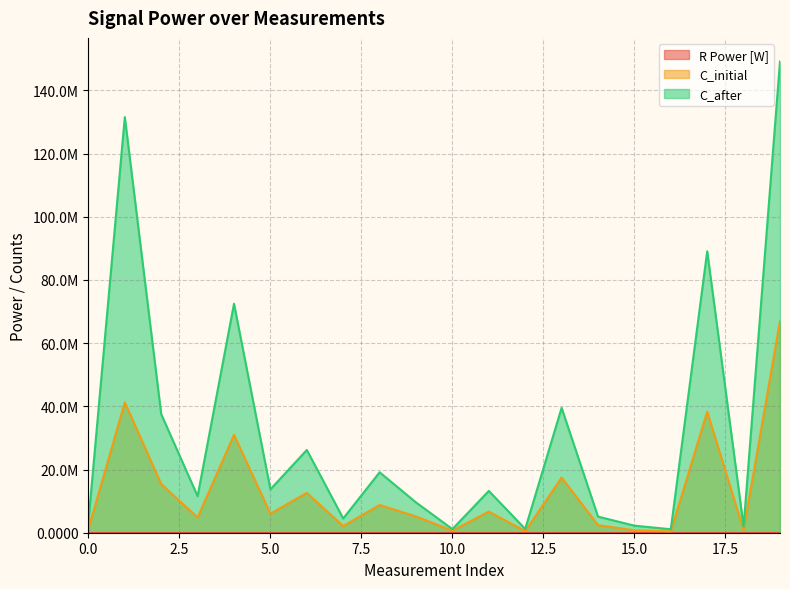

Reading left to right, list all the values displayed in this chart.

R Power [W]: 0.0	0.0	0.0	0.0	0.0	0.0	0.0	0.0	0.0	0.0	0.0	0.0	0.0	0.0	0.0	0.0	0.0	0.0	0.0	0.0
C_initial: 1234617.4	41240838.4	15410489.3	4815700.6	30989683.3	6019309.1	12607696.2	2095464.6	8782797.2	5134200.6	672853.1	6681141.9	494675.8	17449146.5	2396295.5	755751.3	404753.6	38325251.0	805321.5	67039841.7
C_after: 3519438.4	131517476.2	37527127.2	11570294.8	72458534.9	13721235.7	26187418.3	4514318.0	19126708.6	9589350.7	1142343.1	13231764.2	1194845.2	39515701.2	5098900.1	2237822.3	1093964.4	89061918.5	1971486.7	149133579.7